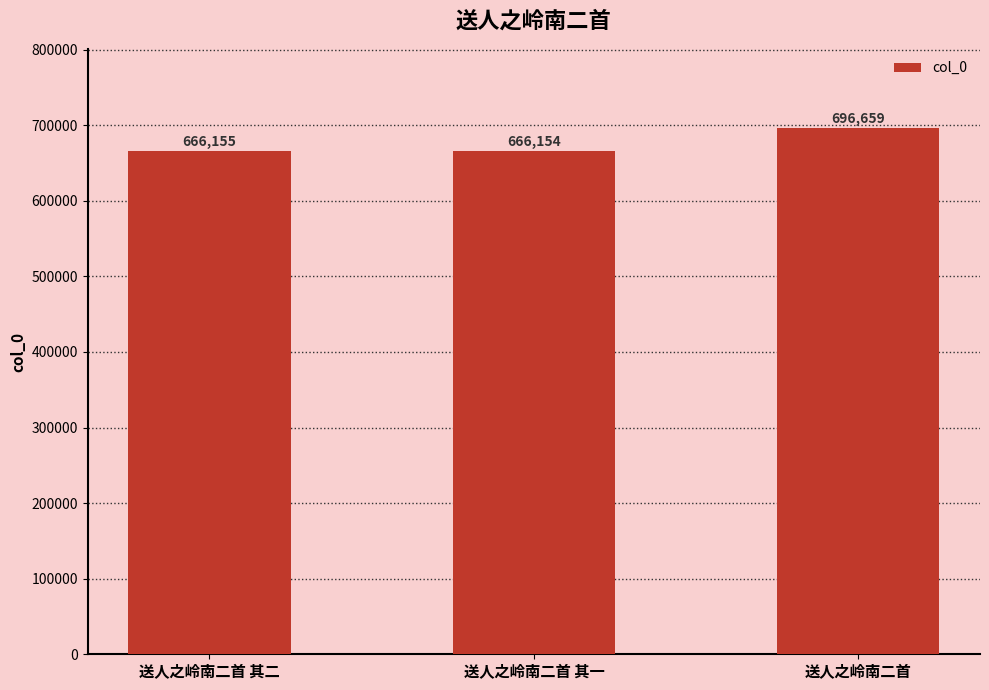

What is the approximate value at 送人之岭南二首 其一, to the nearest 50?

666150